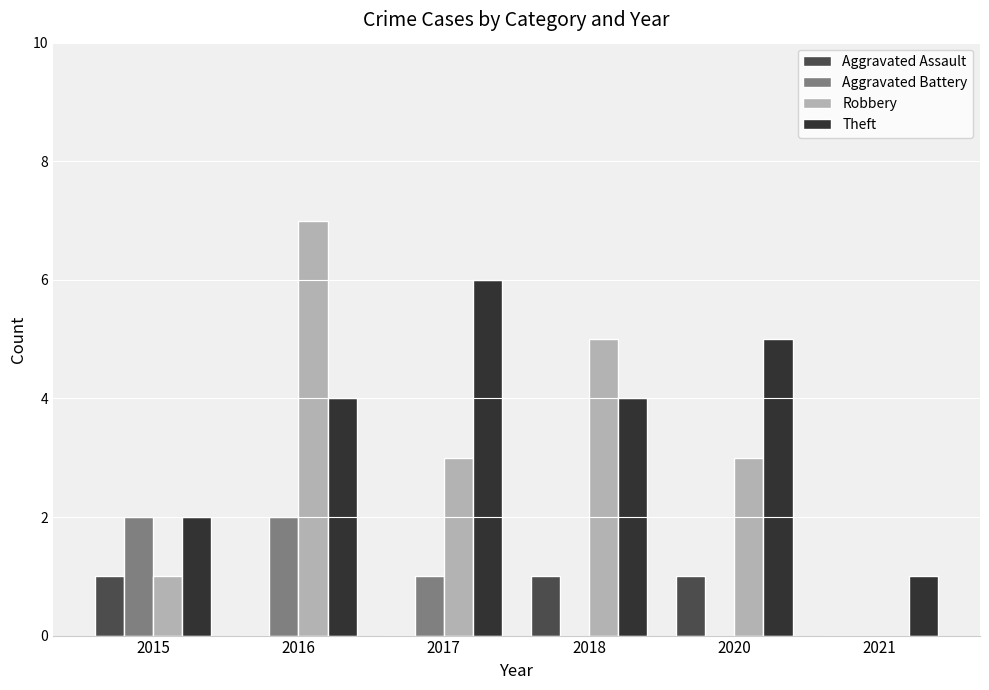

What is the sum of all Aggravated Battery values?

5